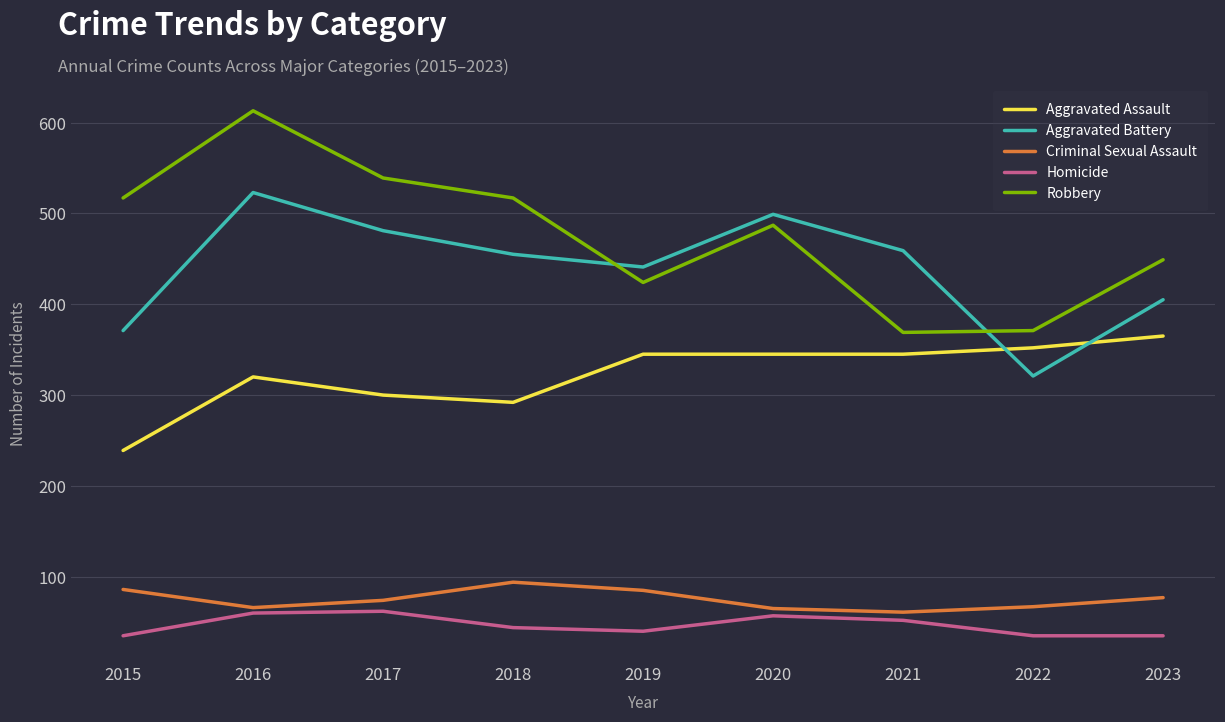

At which category does Aggravated Assault reach its first local valley?

2018